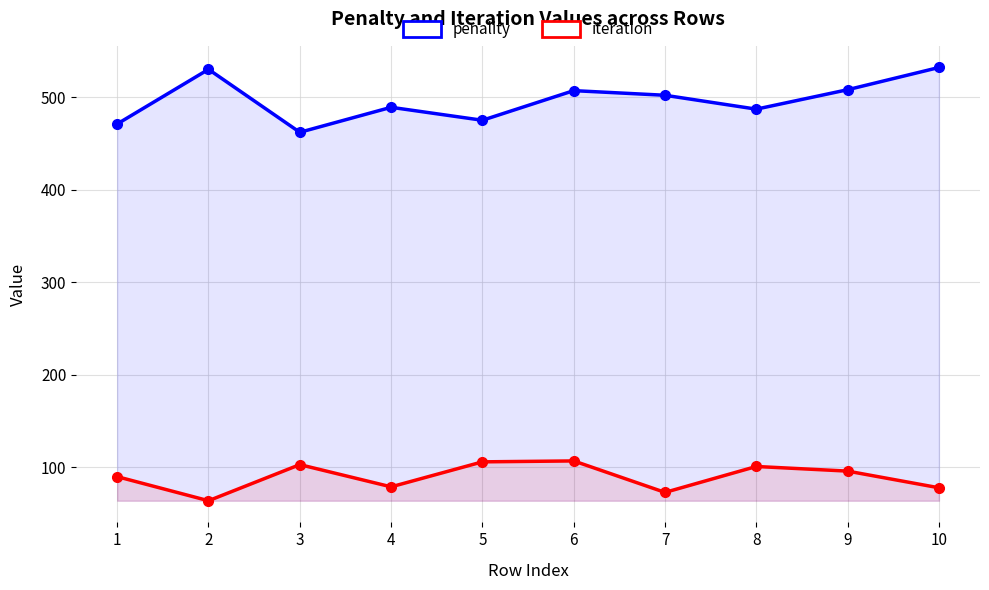

At 7, list the series in order from largest to smallest.

penality, iteration